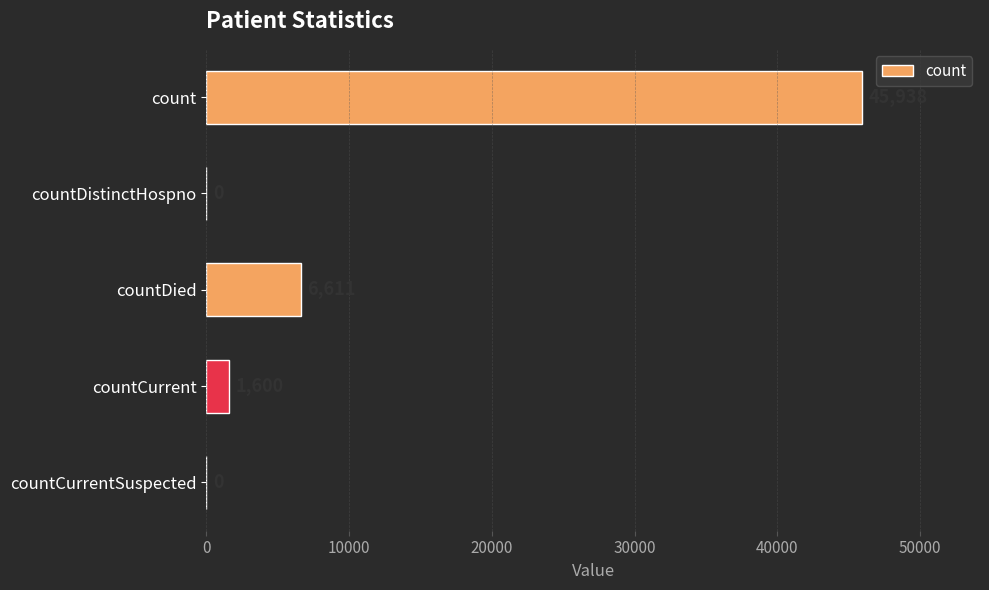

Are the bars horizontal?

Yes